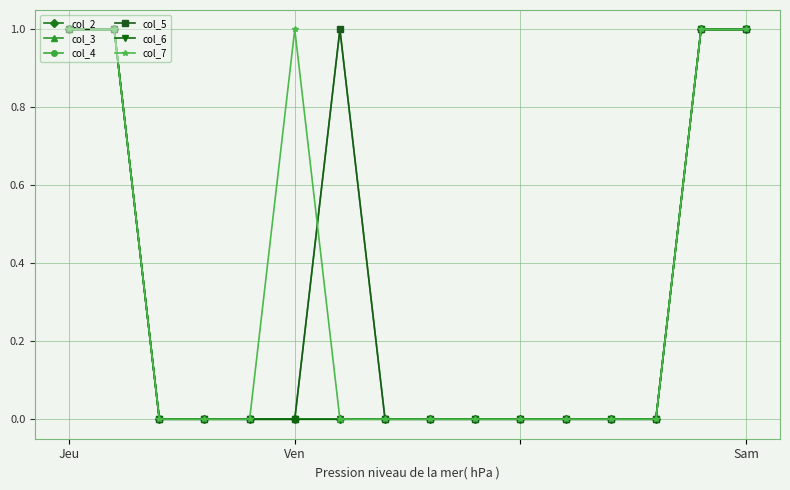

Reading left to right, transcribe all the data shown in this chart.

col_2: 1	1	0	0	0	0	0	0	0	0	0	0	0	0	1	1
col_3: 1	1	0	0	0	0	0	0	0	0	0	0	0	0	1	1
col_4: 1	1	0	0	0	0	1	0	0	0	0	0	0	0	1	1
col_5: 1	1	0	0	0	0	1	0	0	0	0	0	0	0	1	1
col_6: 1	1	0	0	0	0	0	0	0	0	0	0	0	0	1	1
col_7: 1	1	0	0	0	1	0	0	0	0	0	0	0	0	1	1